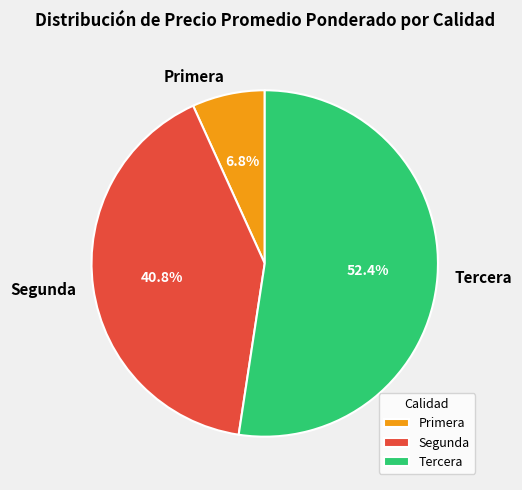

What is the largest slice in the pie chart?

Tercera